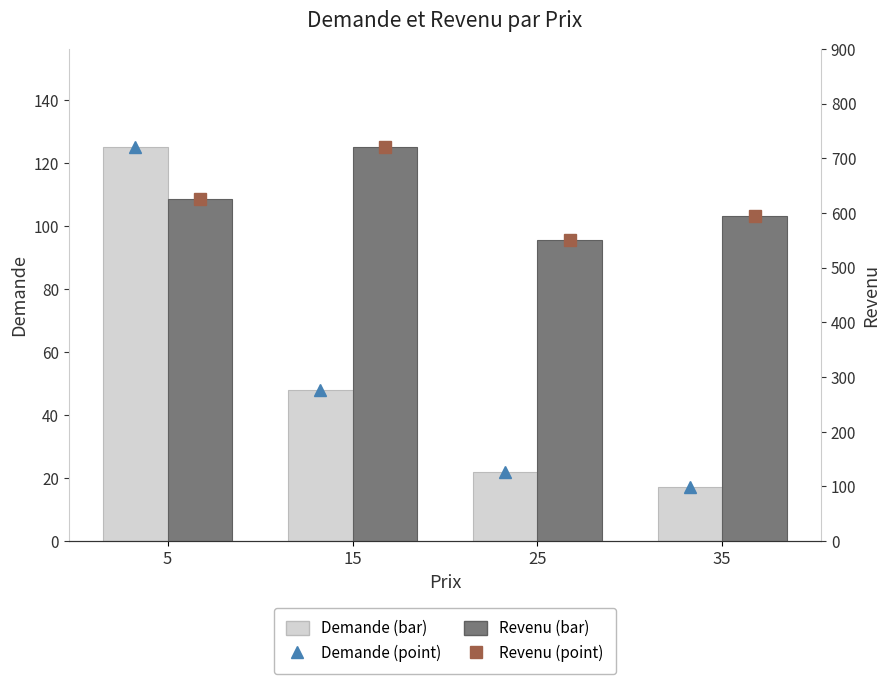

What is the minimum value for Revenu (marker)?

550